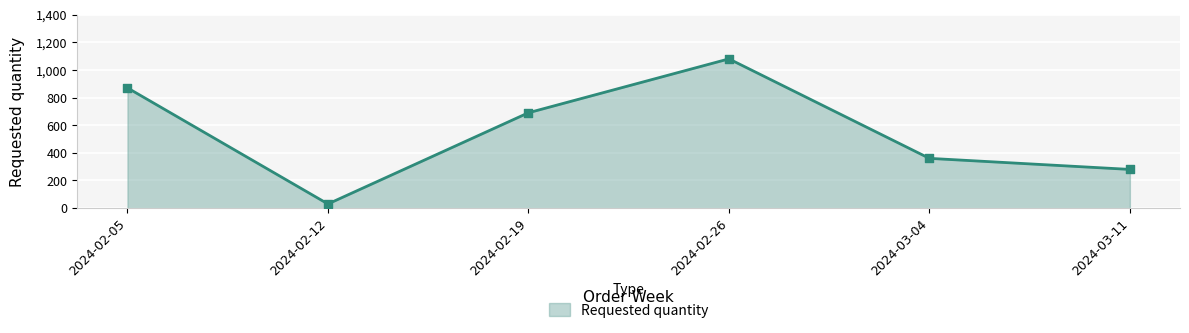

Approximately how many times larger is the value at 2024-03-04 compared to 2024-02-19?

0.5